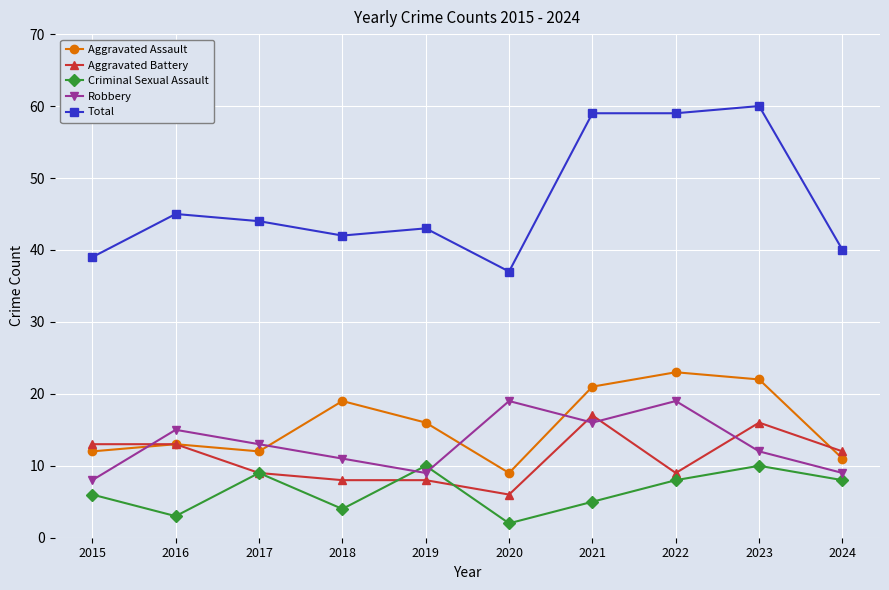

Rank the series by their maximum value, from highest to lowest.

Total, Aggravated Assault, Robbery, Aggravated Battery, Criminal Sexual Assault